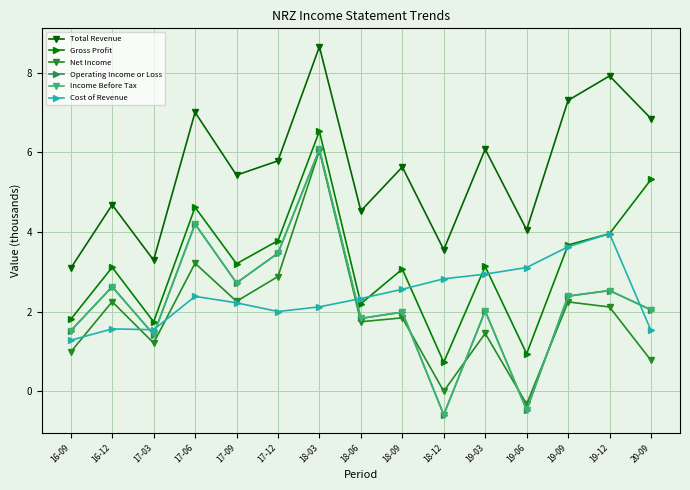

What is the sum of all Gross Profit values?

47.8